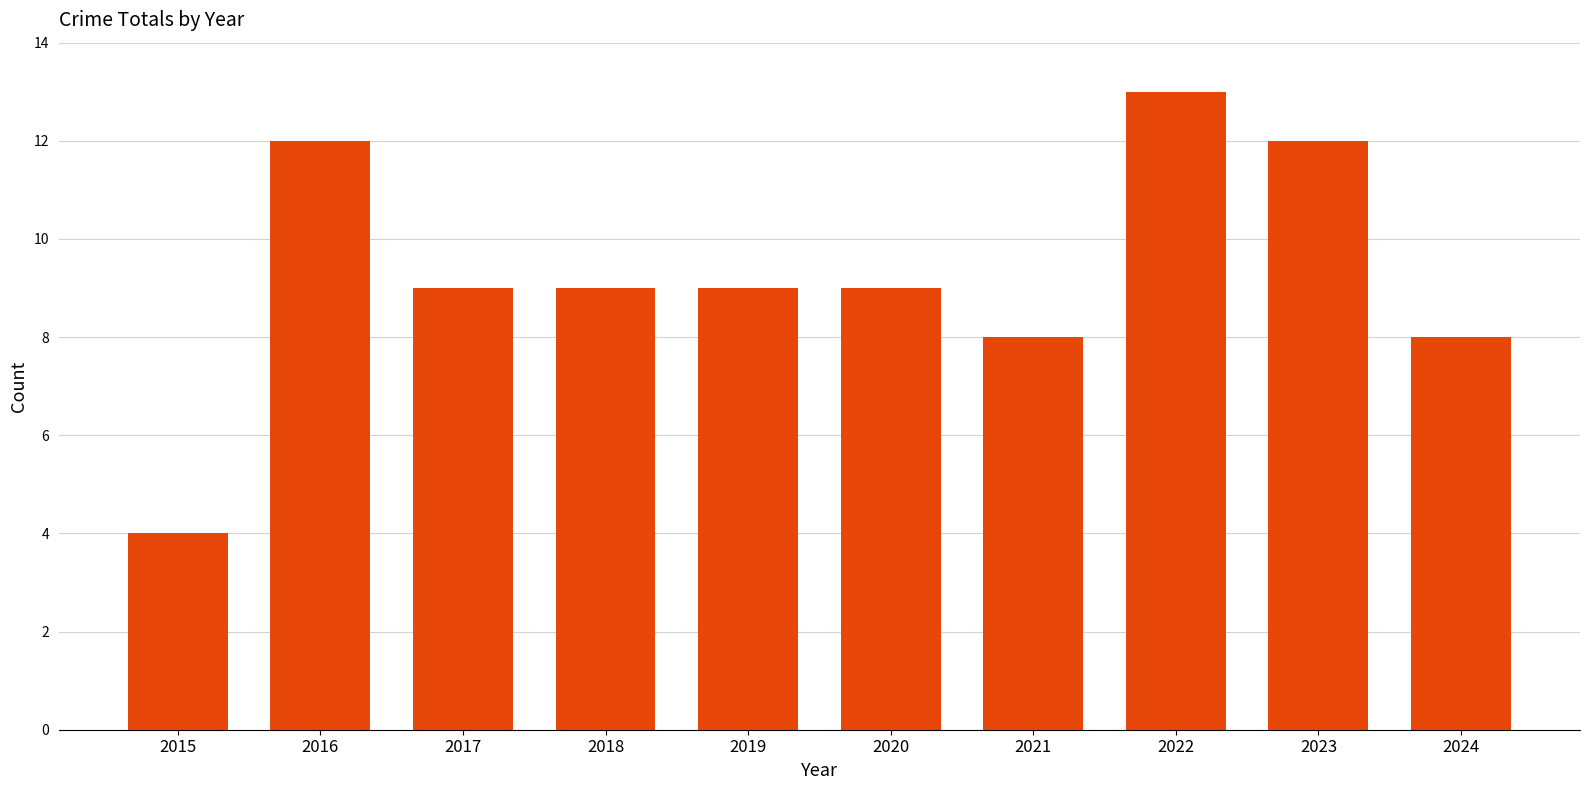

What is the maximum value shown in the chart?

13